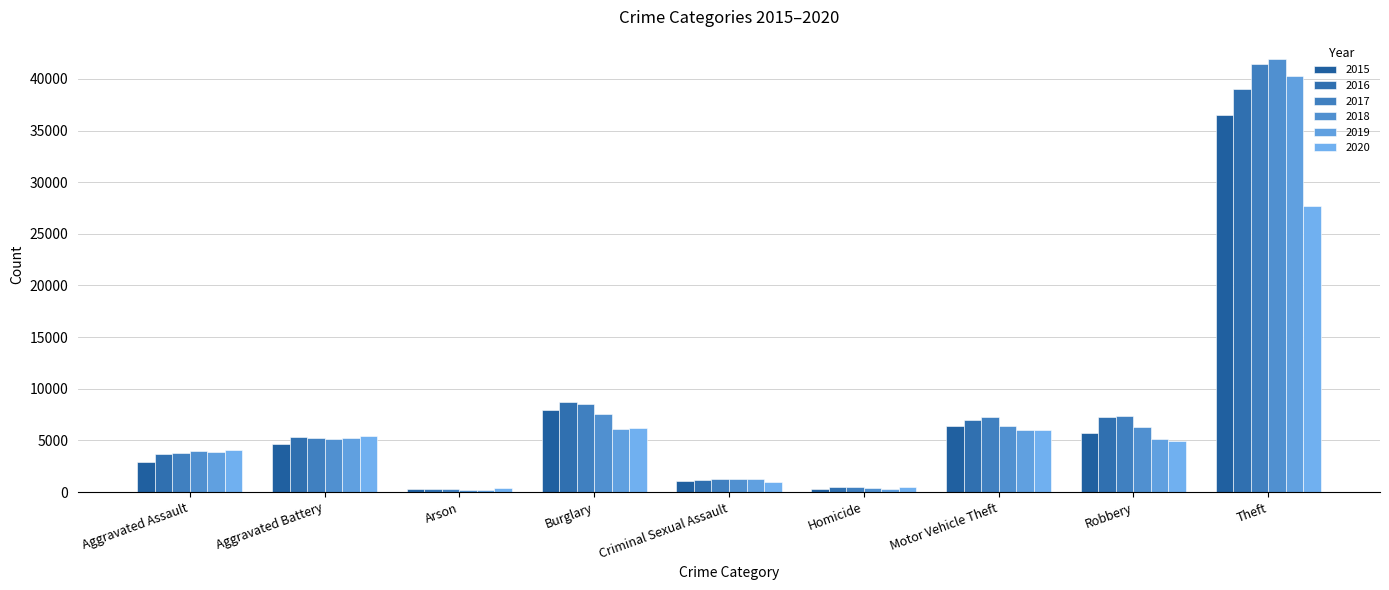

What is the label of the 4th bar from the left?

Burglary